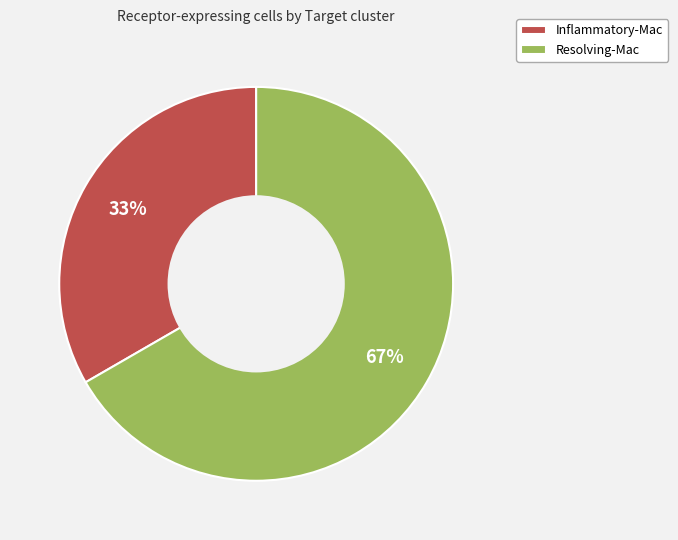

Which category accounts for the majority?

Resolving-Mac